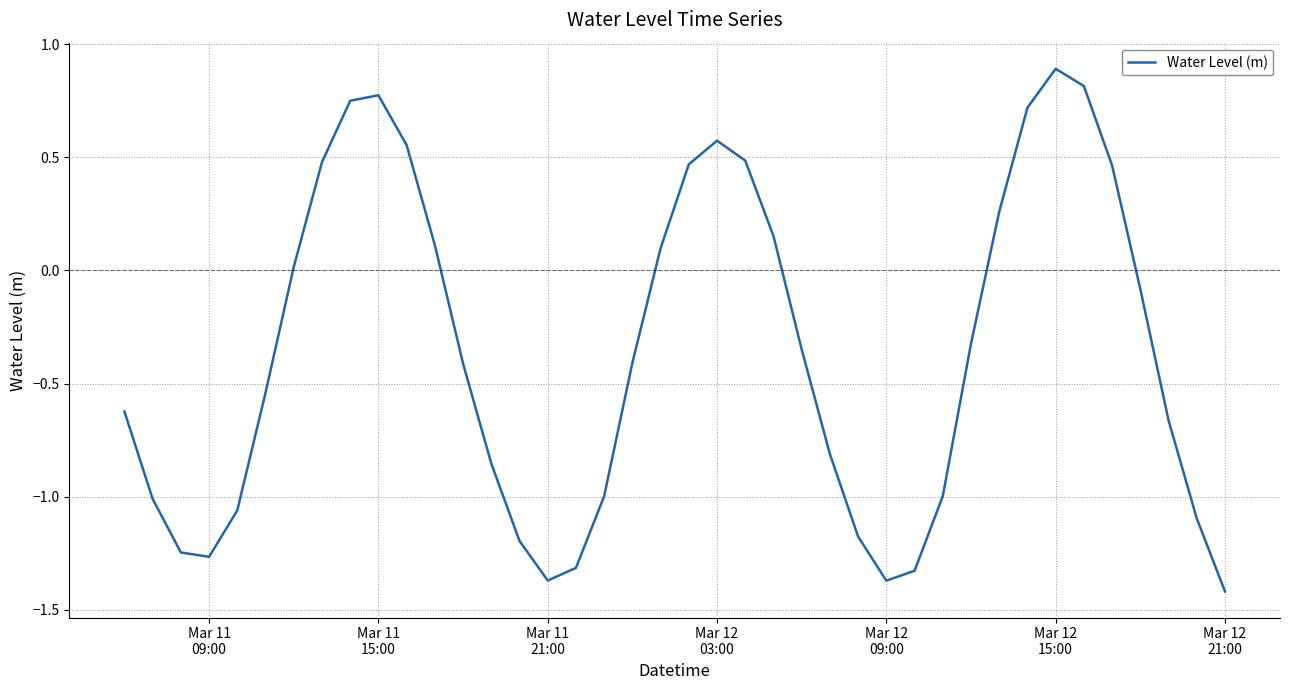

What is the greatest value displayed?

0.9